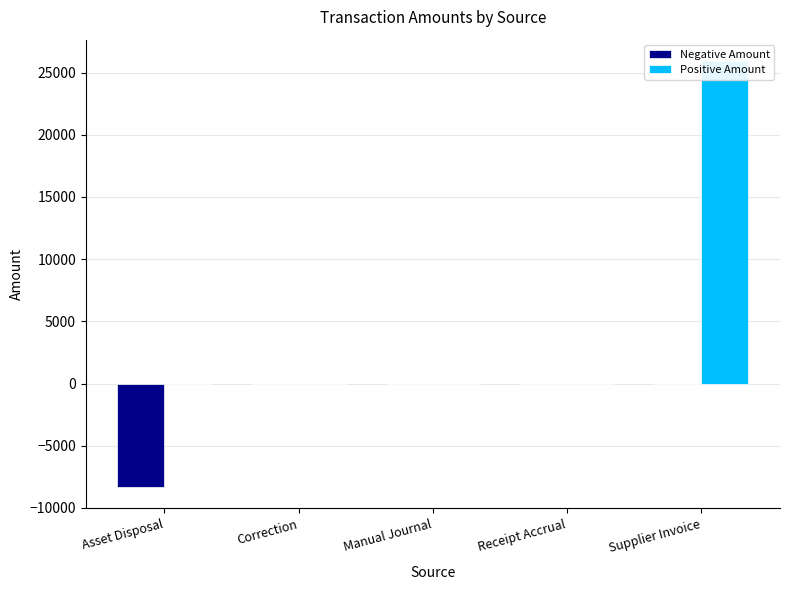

What is the value of the Positive Amount bar at the 5th from the left?

25937.9